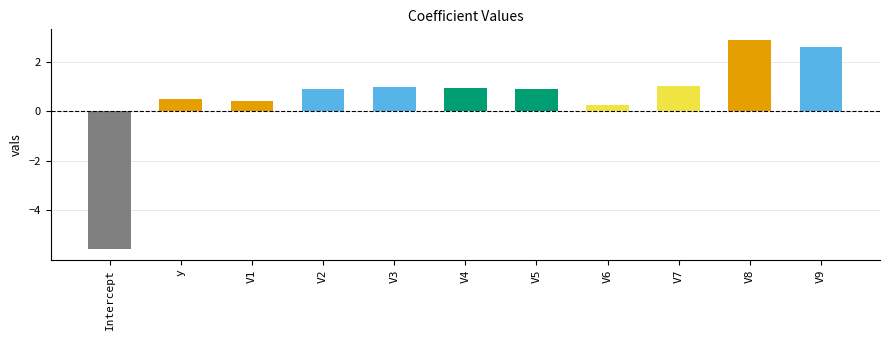

How many data points are less than 0?

1